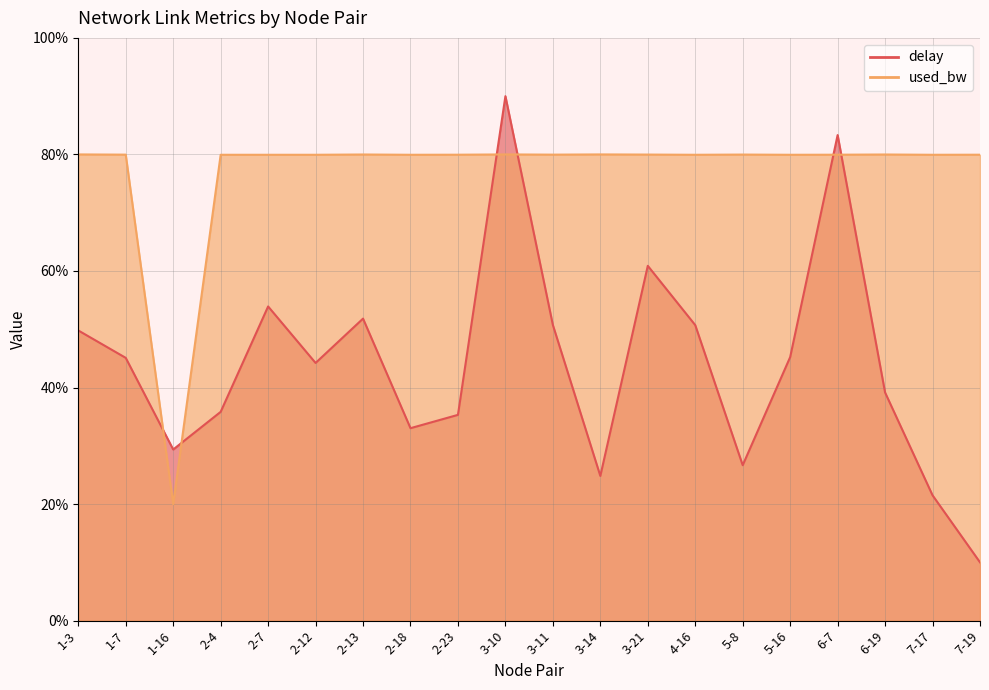

List the labels in order of delay value, largest first.

3-10, 6-7, 3-21, 2-7, 2-13, 3-11, 4-16, 1-3, 5-16, 1-7, 2-12, 6-19, 2-4, 2-23, 2-18, 1-16, 5-8, 3-14, 7-17, 7-19